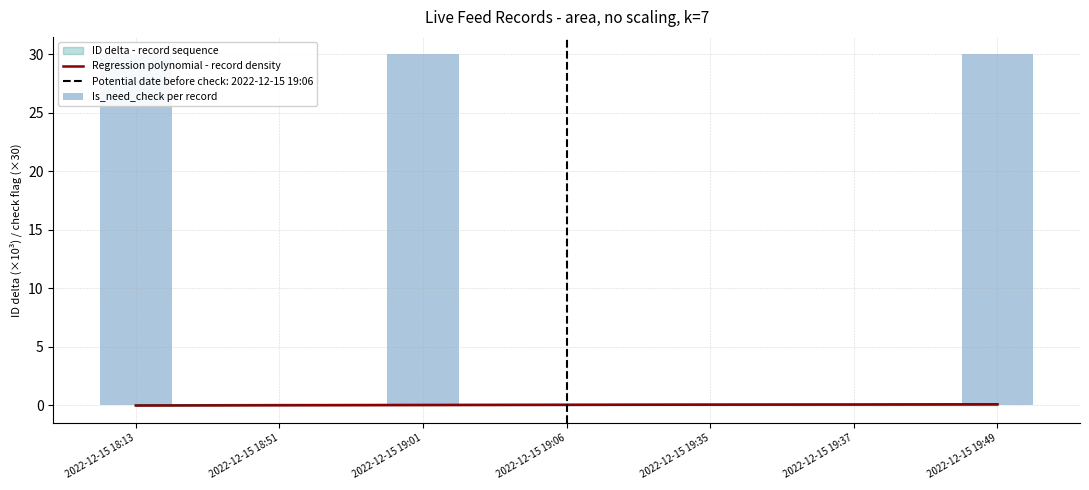

Read the Regression polynomial - record density value at 2022-12-15 19:37.

0.1